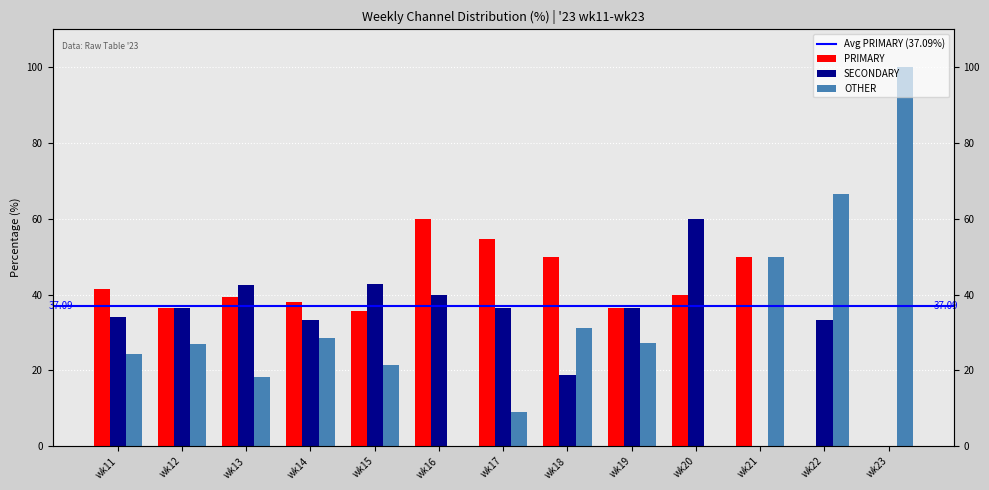

The value of OTHER at wk15 is 14.2. True or false?

False